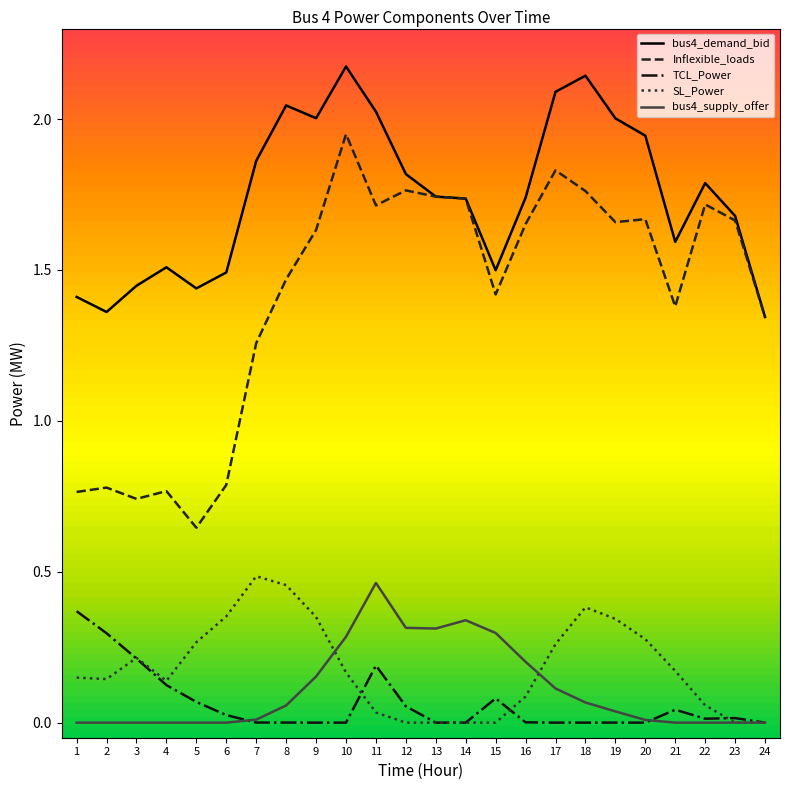

True or false: SL_Power has a value of 0.3 at 17.

True